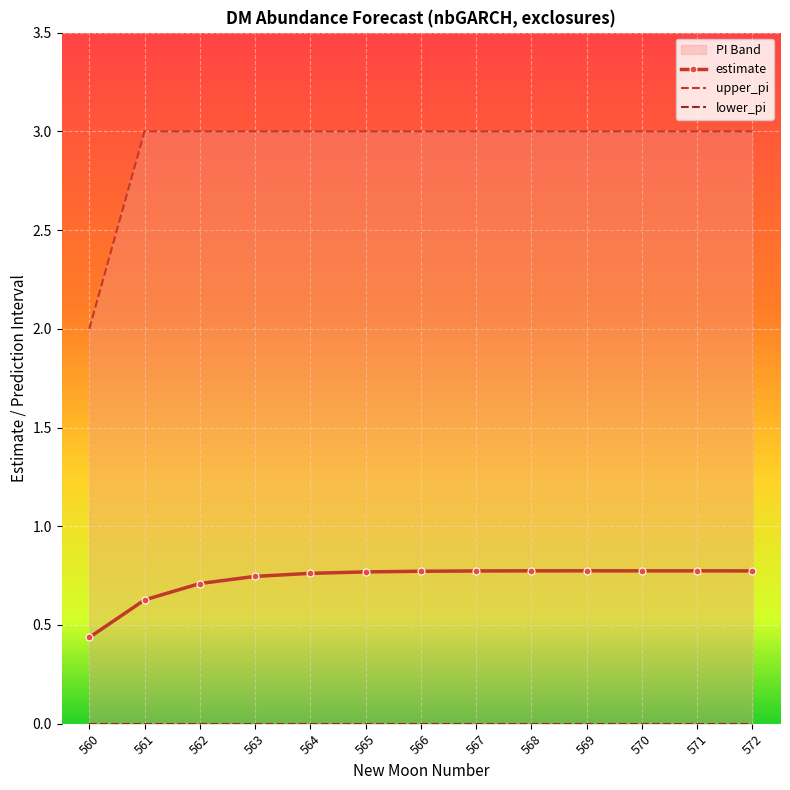

What is the maximum value for upper_pi?

3.0